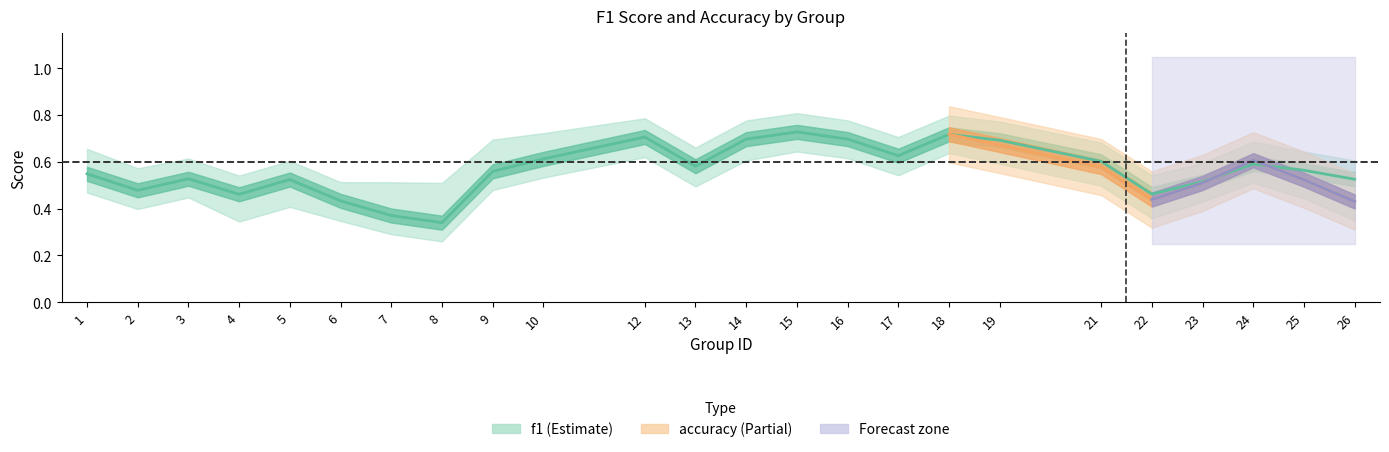

What value does the f1 series have at 13?

0.6